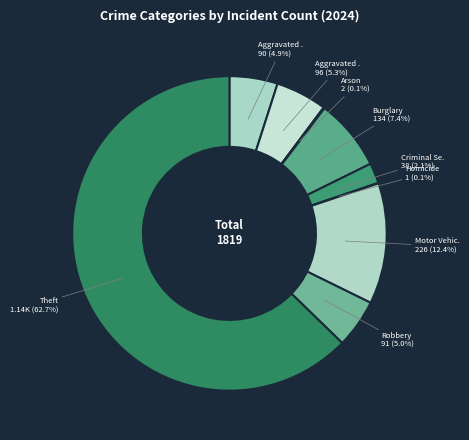

Count the number of slices in the pie.

9